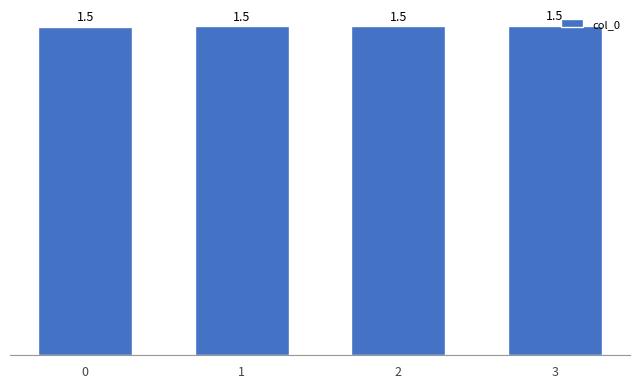

What is the value of the 3rd bar from the left?

1492735192